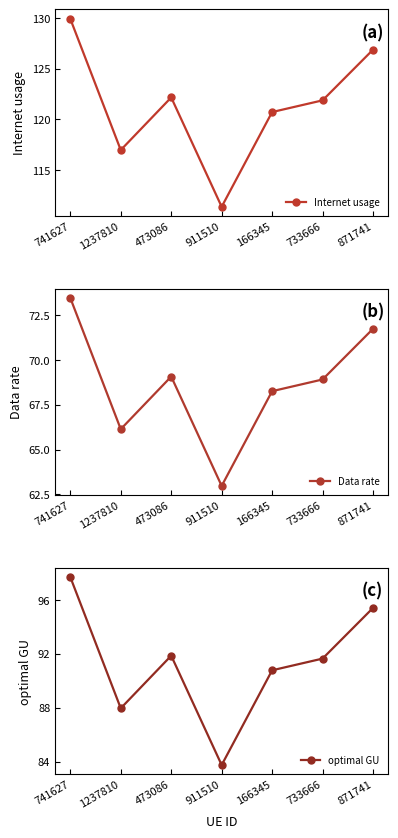

At how many categories does at least one series exceed 109?

7